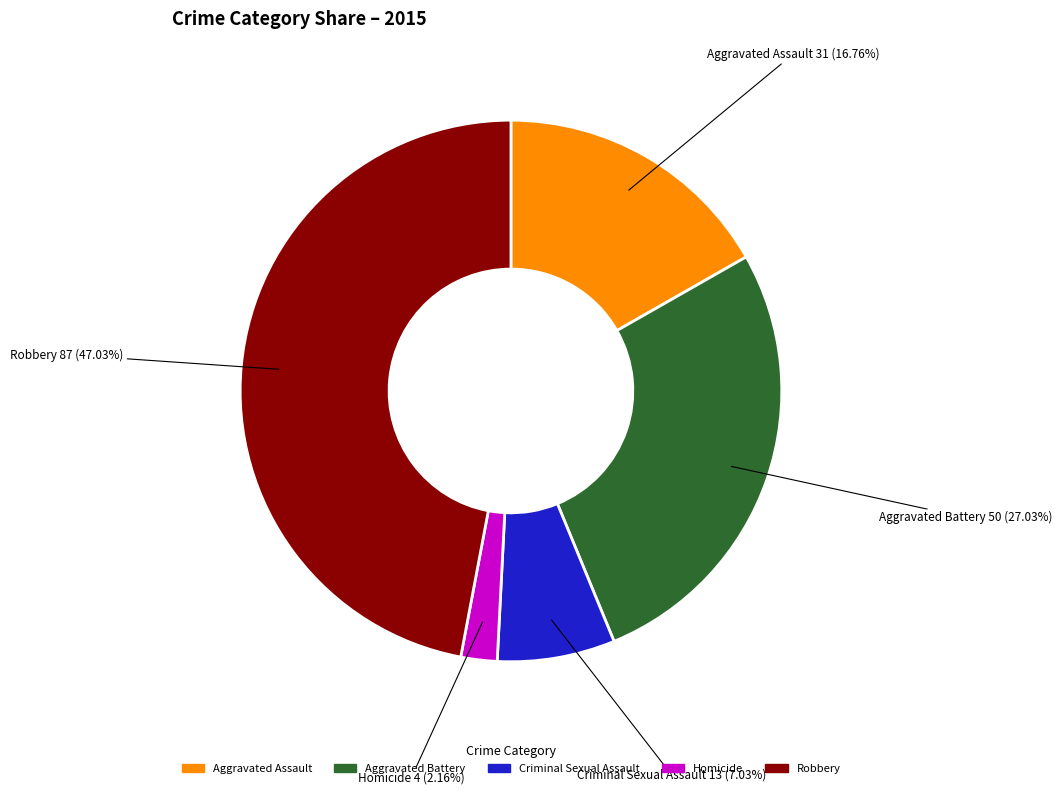

Does any single category account for the majority?

No